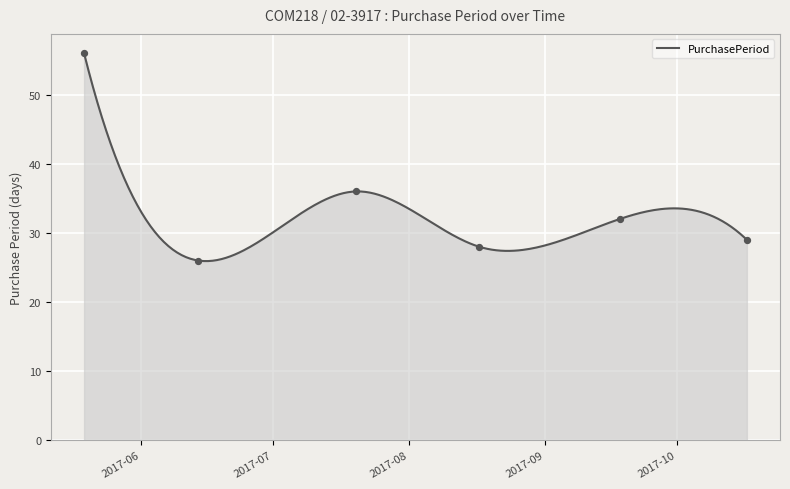

Which has a higher value, 2017-09-18 or 2017-05-19?

2017-05-19